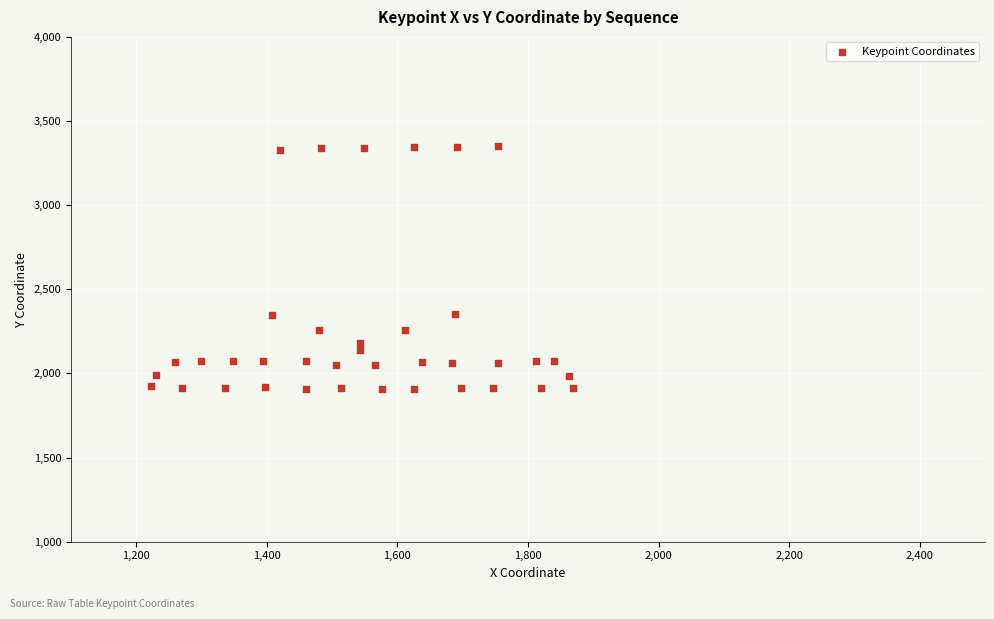

What is the range of Y values (max minus min)?

1443.3